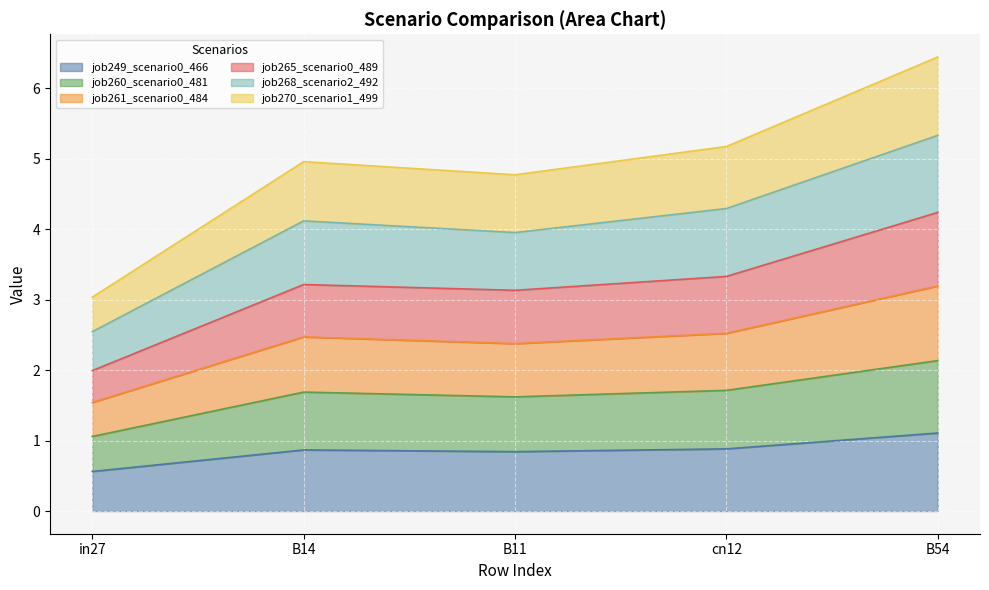

True or false: job261_scenario0_484 and job260_scenario0_481 cross at least once.

False